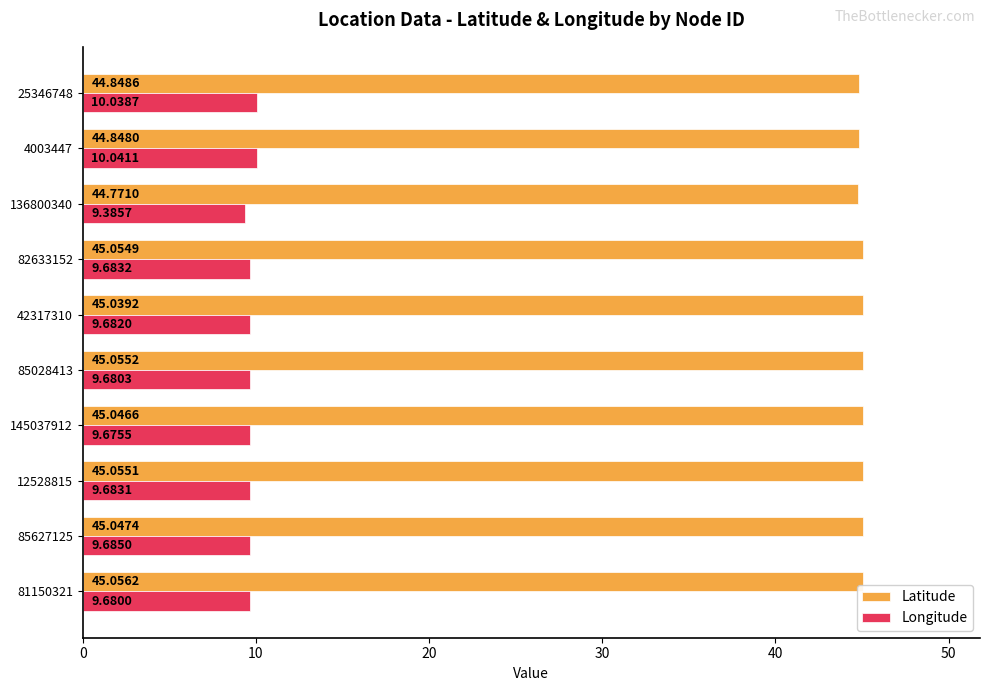

Rank the series at 145037912 from highest to lowest value.

Latitude, Longitude